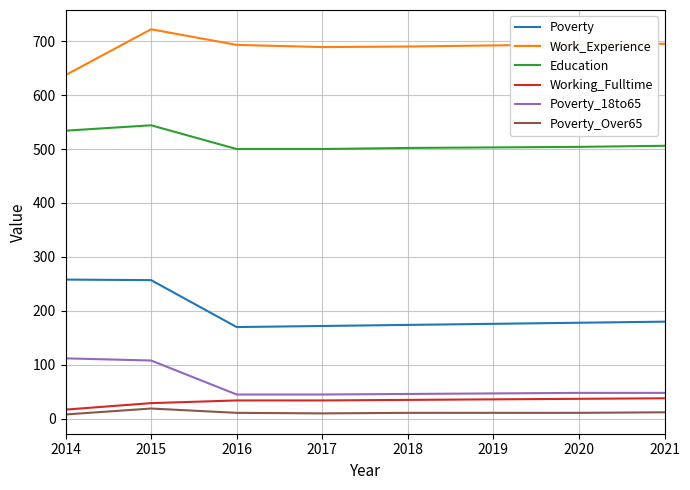

What is the difference between the highest and lowest values at 2015?

703